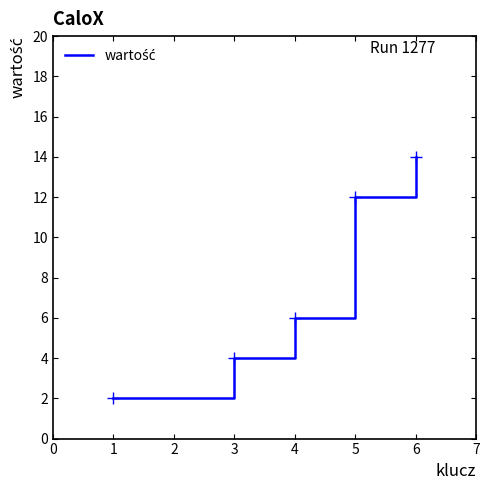

How many lines are shown in the chart?

1